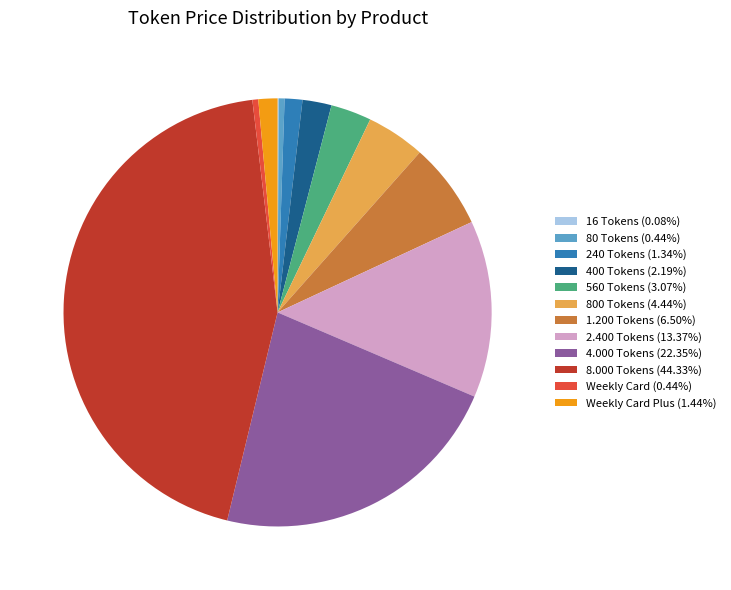

Combined, do 800 Tokens (4.44%) and 1.200 Tokens (6.50%) account for over 50%?

No